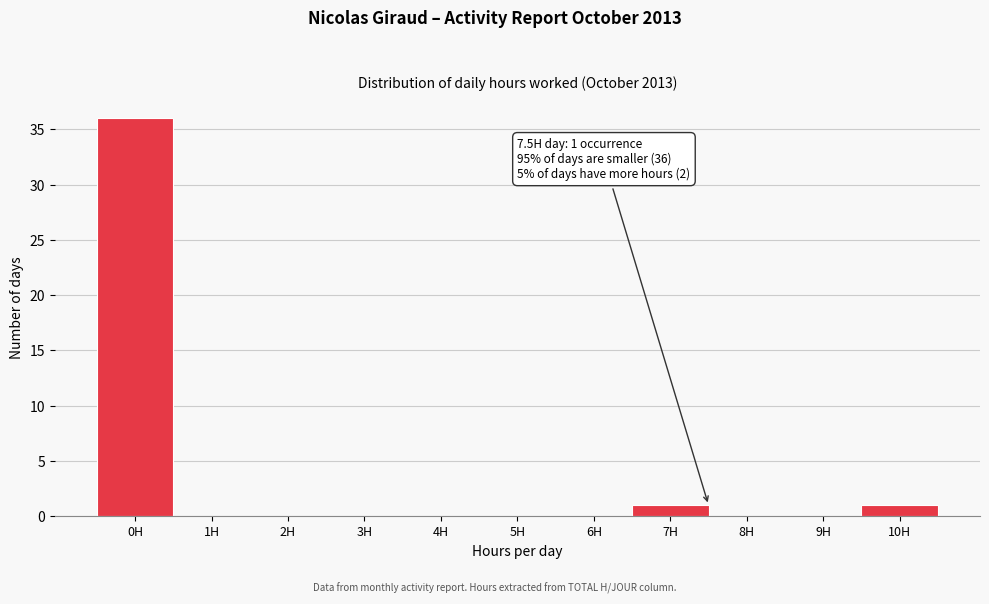

Reading right to left, extract all data points from this chart.

10H=1	9H=0	8H=0	7H=1	6H=0	5H=0	4H=0	3H=0	2H=0	1H=0	0H=36